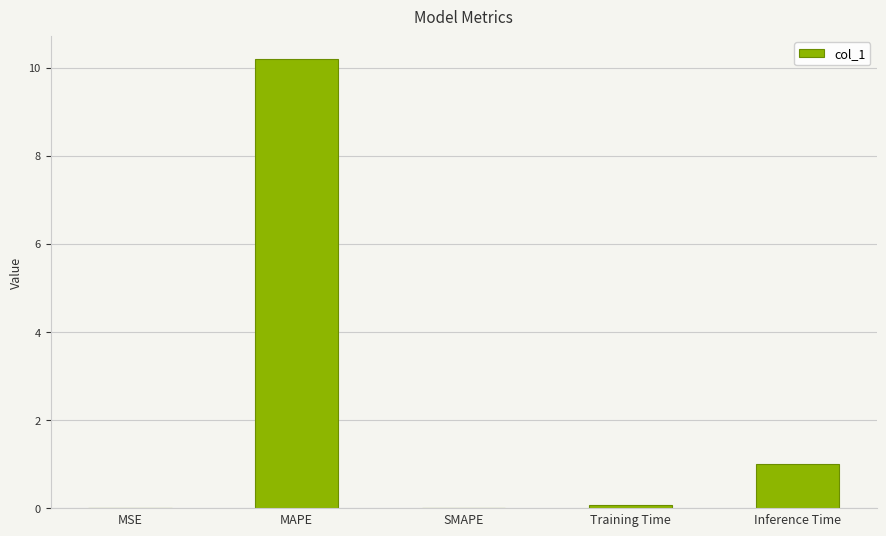

What is the sum of all values?

11.3